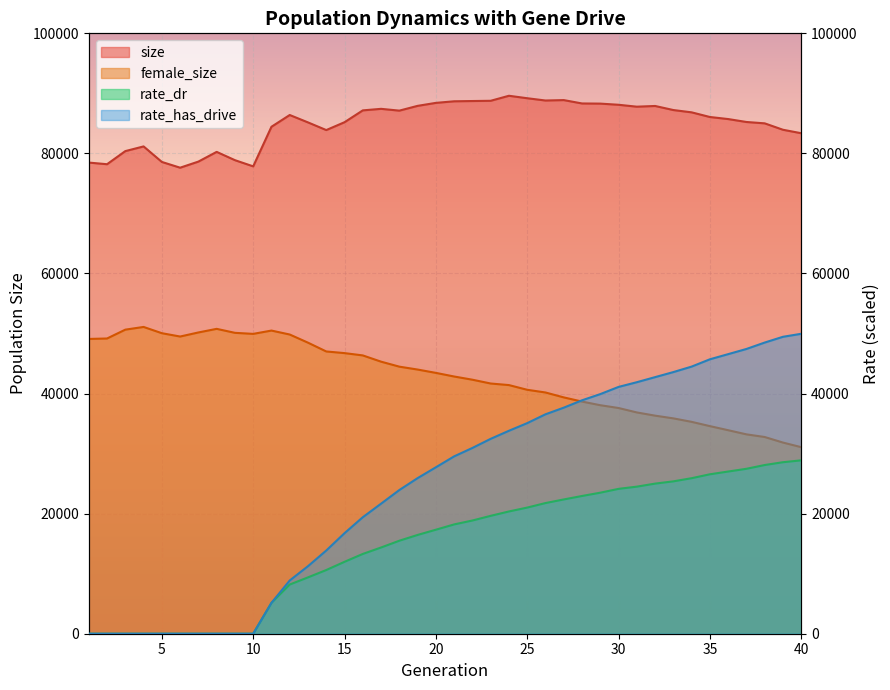

How many data points in rate_has_drive are above 29539?

20